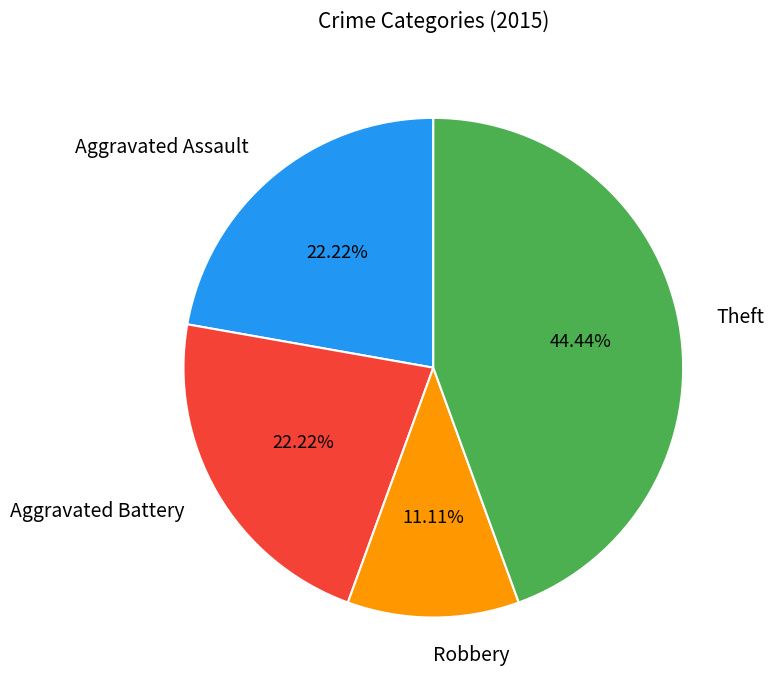

Is there a majority slice in this chart?

No